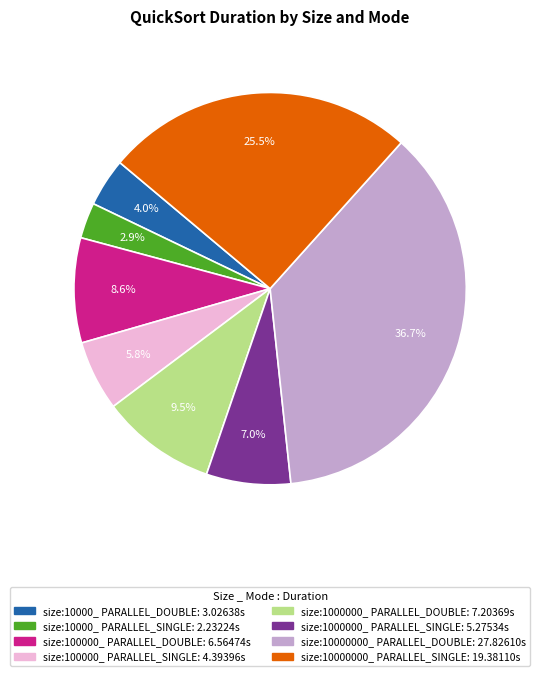

To the nearest percent, what is the difference between the size:10000_ PARALLEL_DOUBLE and size:10000000_ PARALLEL_SINGLE slice percentages?

22%